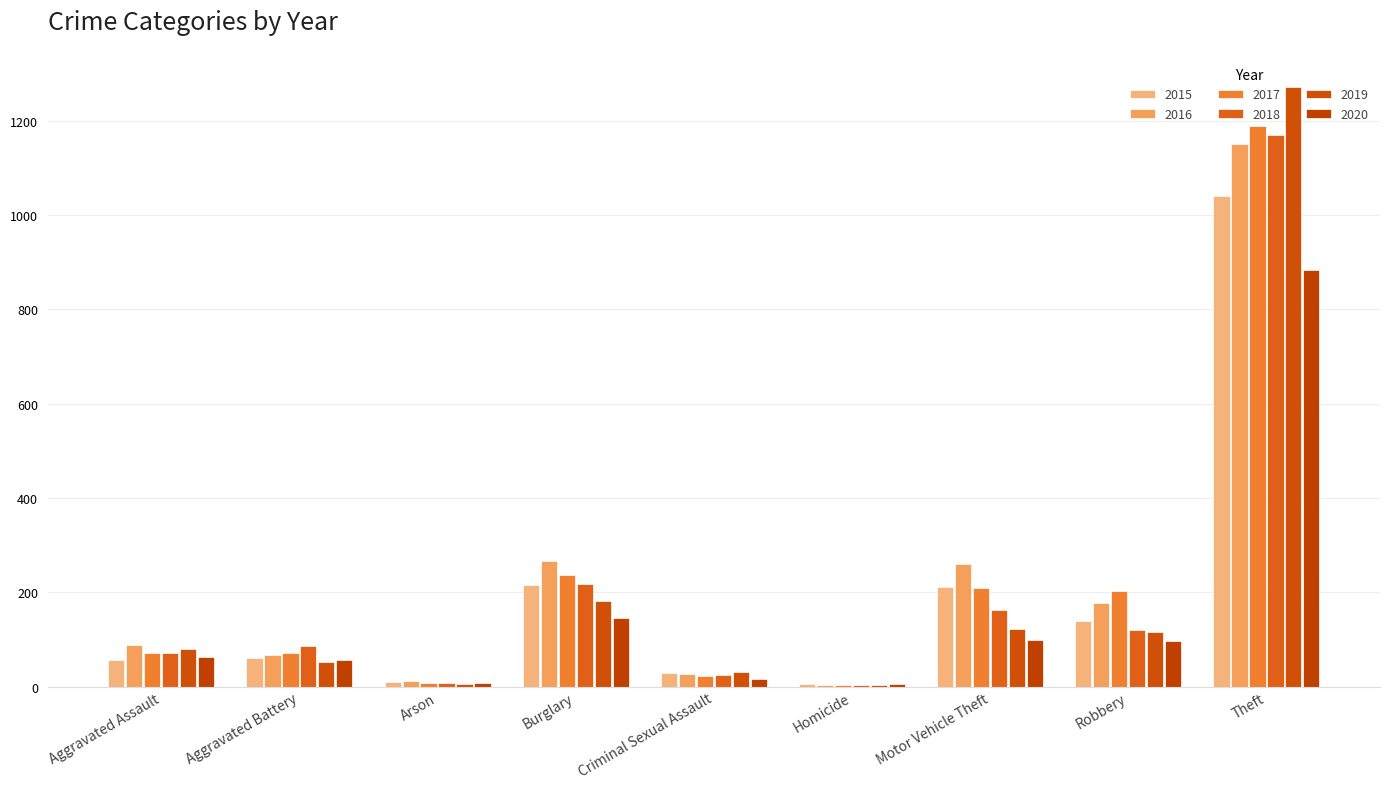

What is the average value of the 2015 series?

196